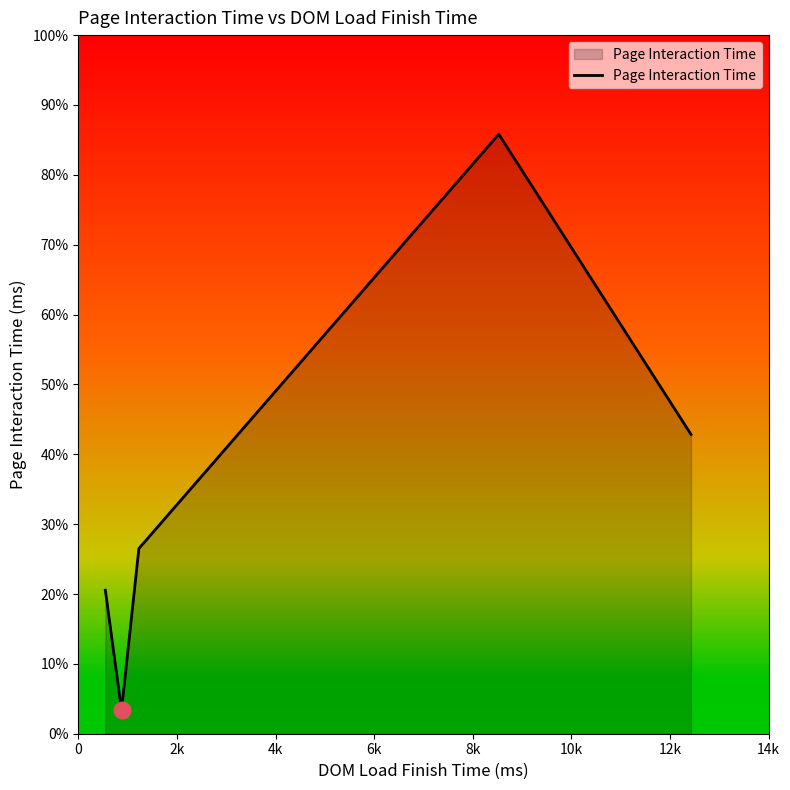

Does the chart have visible grid lines?

No